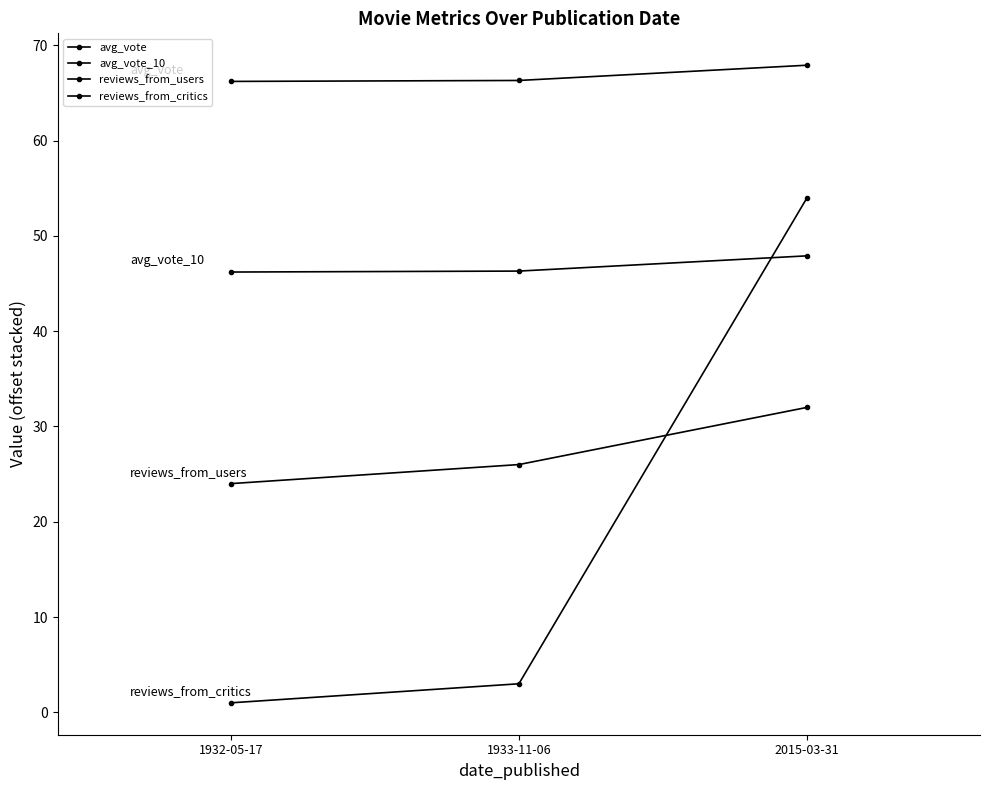

How many categories are shown in the chart?

3